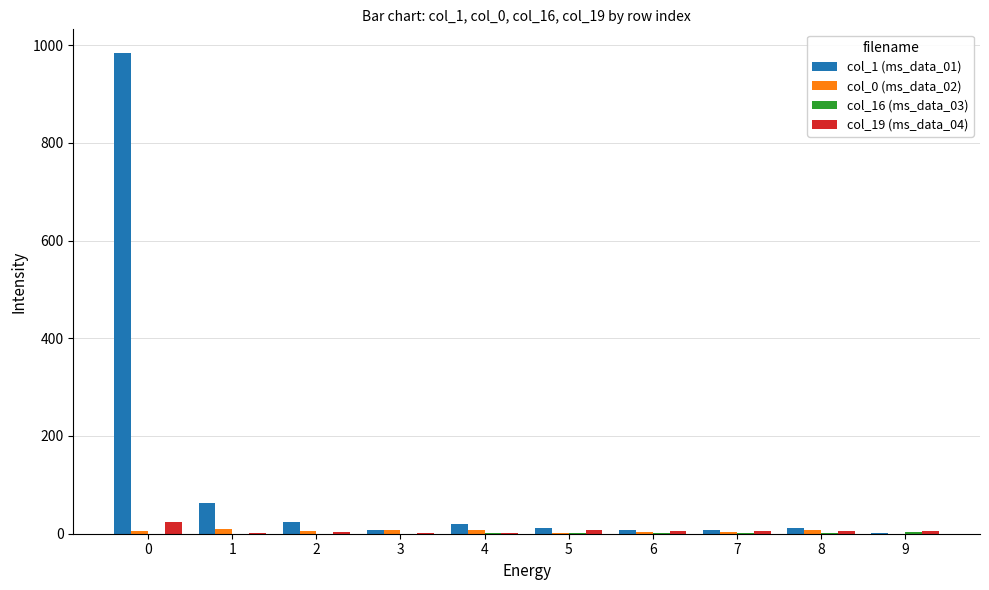

Is the value of col_1 (ms_data_01) at 0 greater than the value of col_19 (ms_data_04) at 3?

Yes